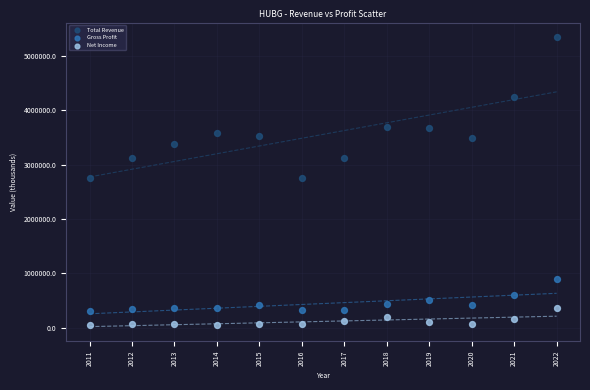

What are all the series names shown in the legend?

Total Revenue, Gross Profit, Net Income